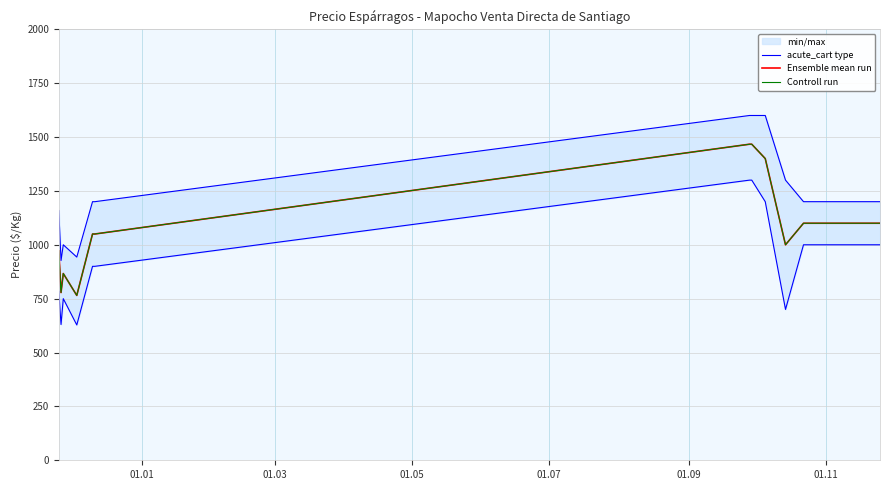

True or false: Ensemble mean run has more than 2 points higher than both neighbors.

False